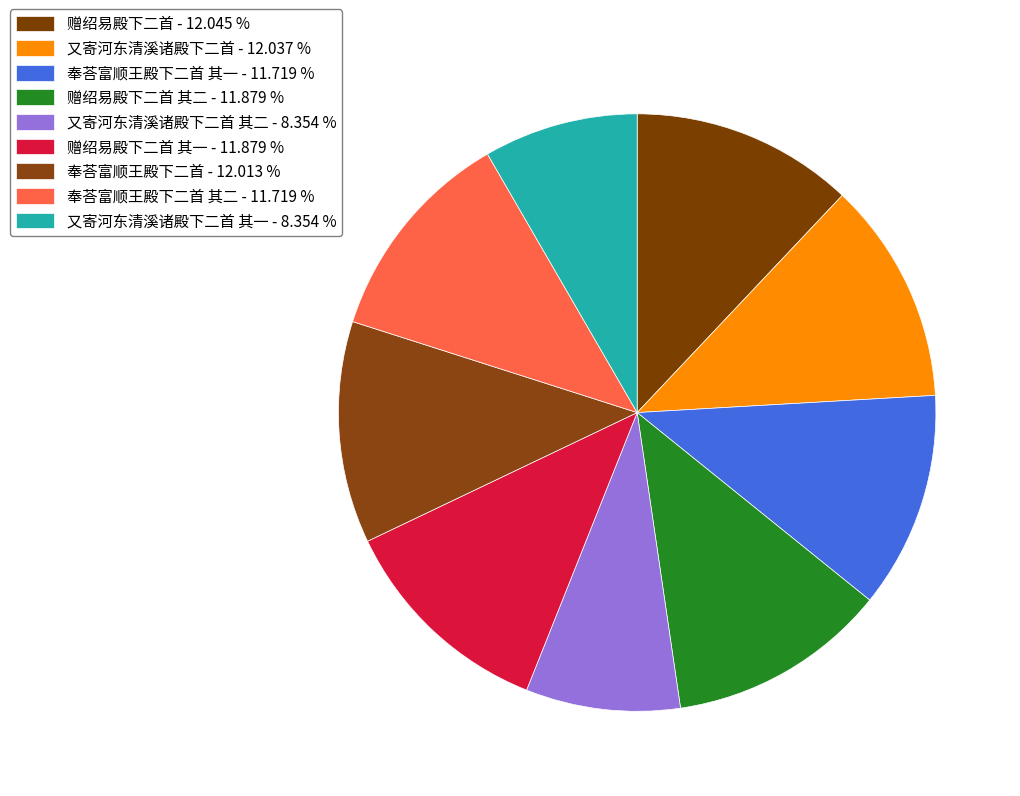

How many slices are in this pie chart?

9